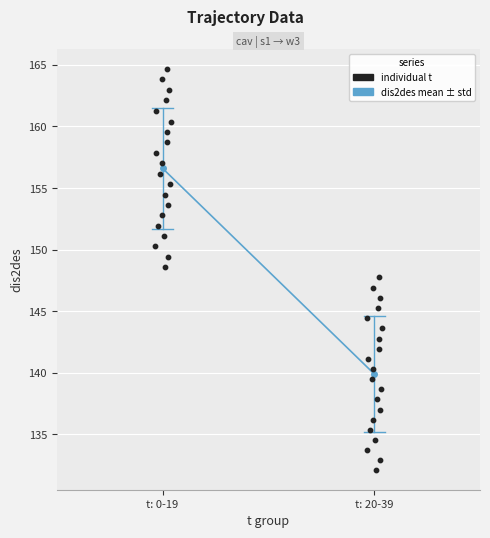

What is the ratio of the value at t: 20-39 to the value at t: 0-19?

0.9